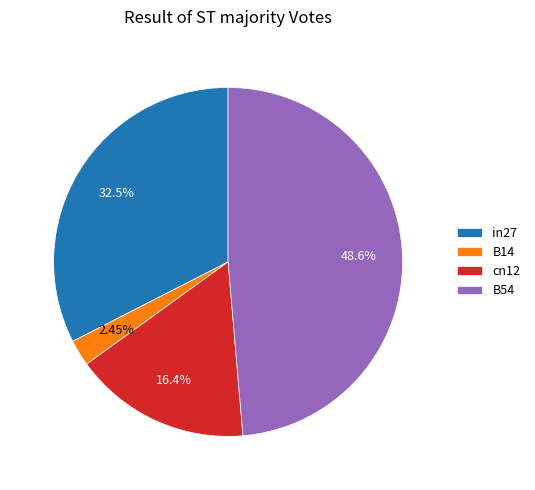

Is B14 the majority of the pie?

No